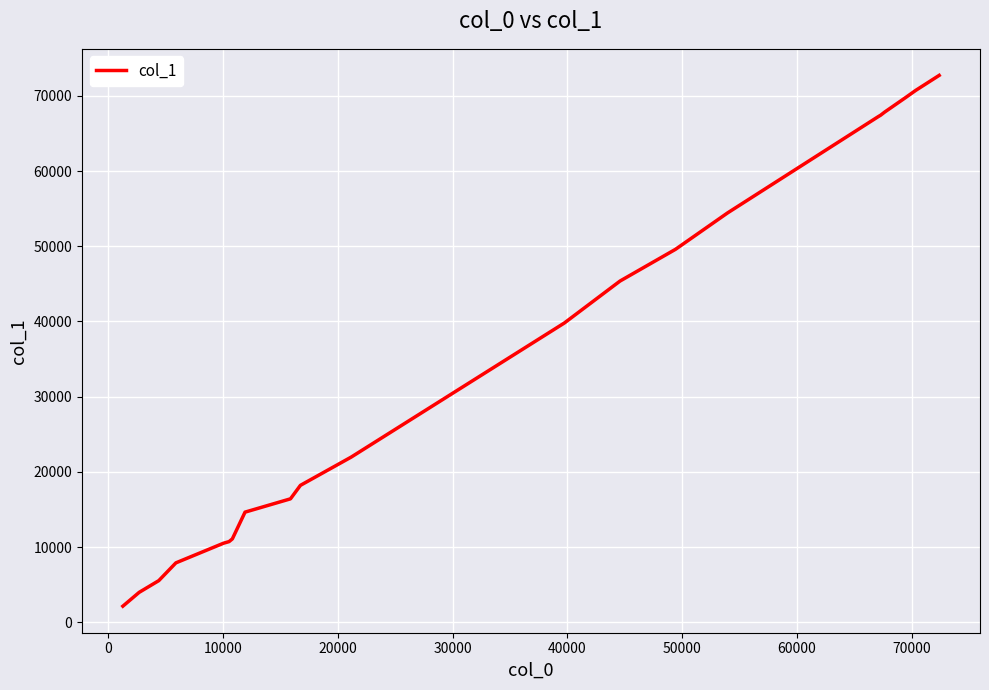

What is the smallest value displayed?

2135